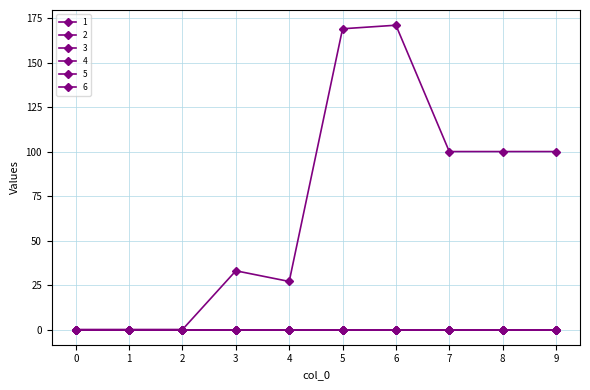

Reading left to right, transcribe all the data shown in this chart.

1: 0=0	1=0	2=0	3=33	4=27	5=169	6=171	7=100	8=100	9=100
2: 0=0	1=0	2=0	3=0	4=0	5=0	6=0	7=0	8=0	9=0
3: 0=0	1=0	2=0	3=0	4=0	5=0	6=0	7=0	8=0	9=0
4: 0=0	1=0	2=0	3=0	4=0	5=0	6=0	7=0	8=0	9=0
5: 0=0	1=0	2=0	3=0	4=0	5=0	6=0	7=0	8=0	9=0
6: 0=0	1=0	2=0	3=0	4=0	5=0	6=0	7=0	8=0	9=0